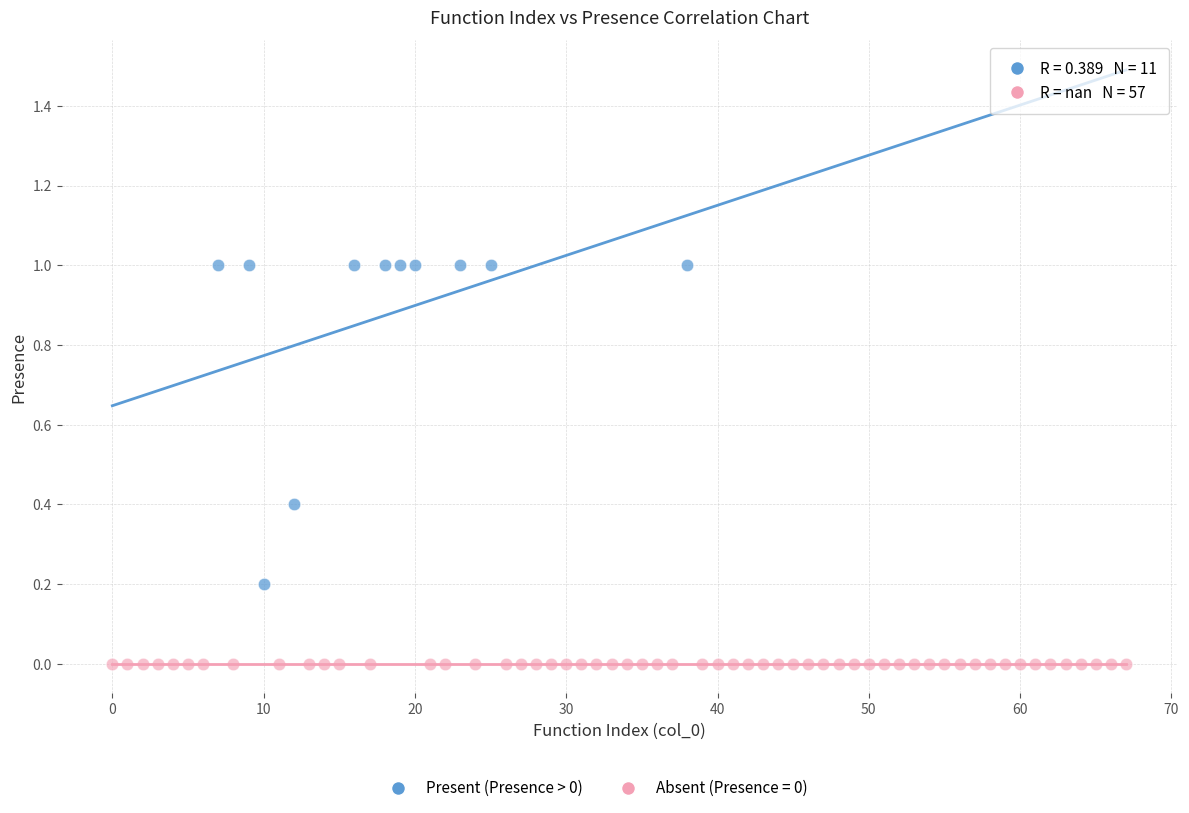

Which series reaches the minimum Y coordinate?

Absent (Presence = 0)